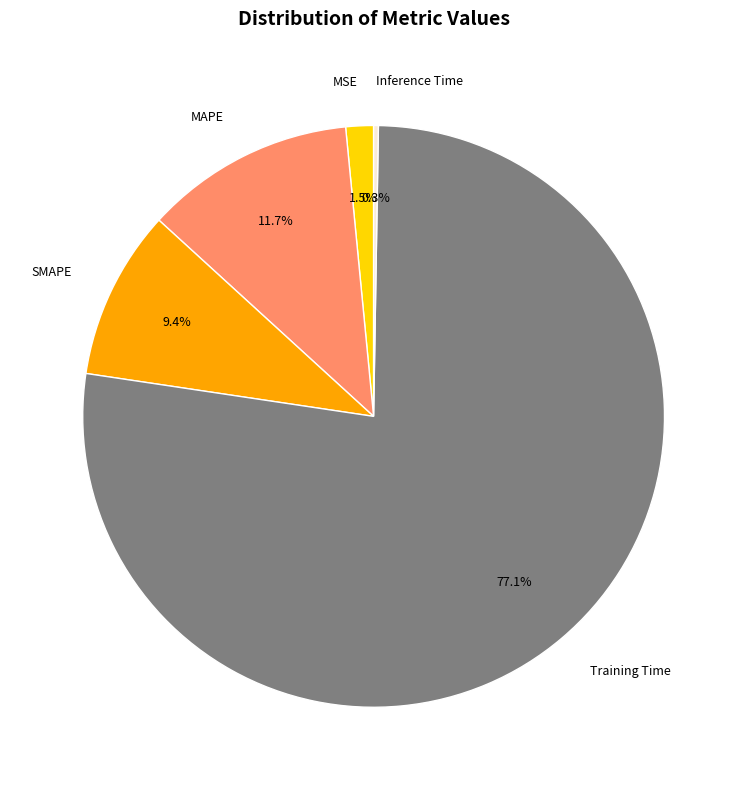

Which has a higher value, MAPE or MSE?

MAPE